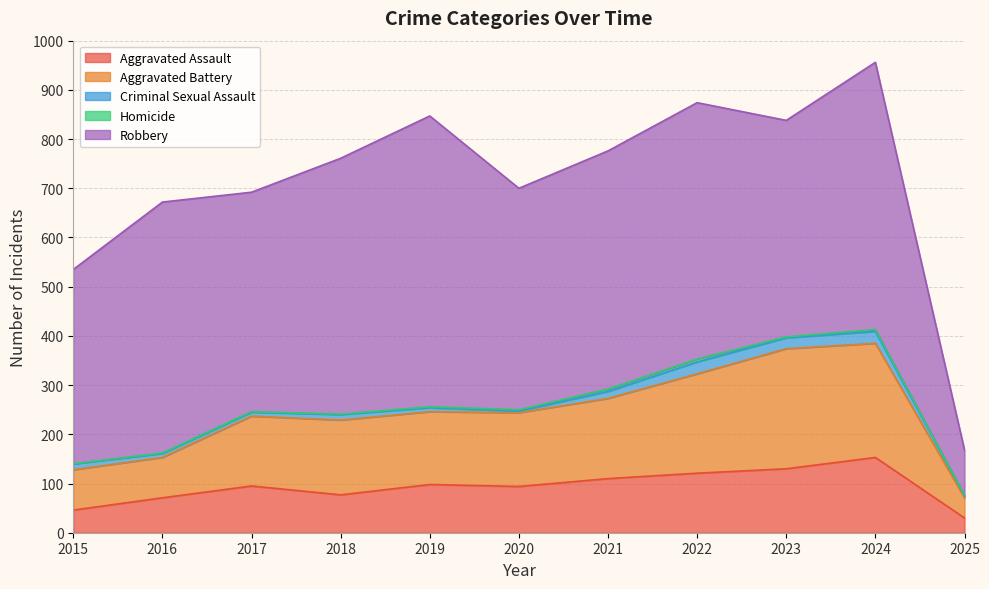

At which label is Homicide closest to 3?

2020